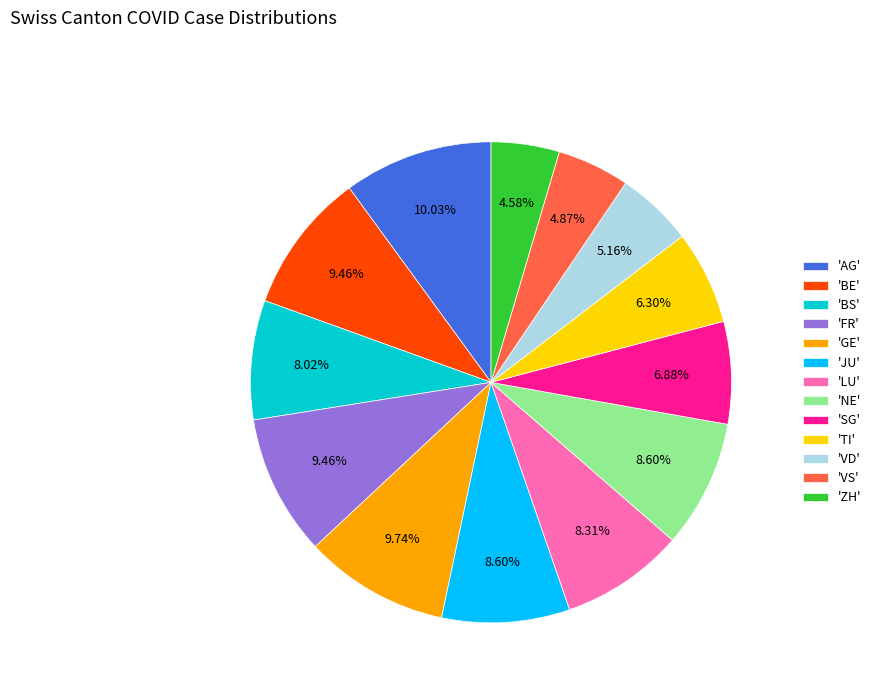

Approximately how many times larger is the value at 'FR' compared to 'LU'?

1.1